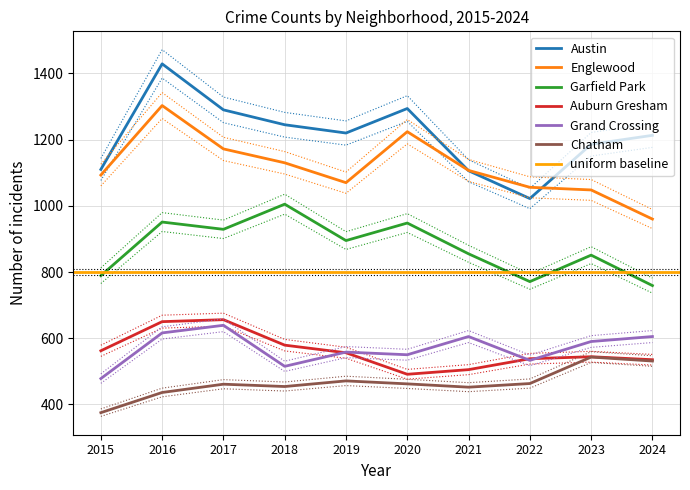

True or false: Auburn Gresham and Chatham cross at least once.

False